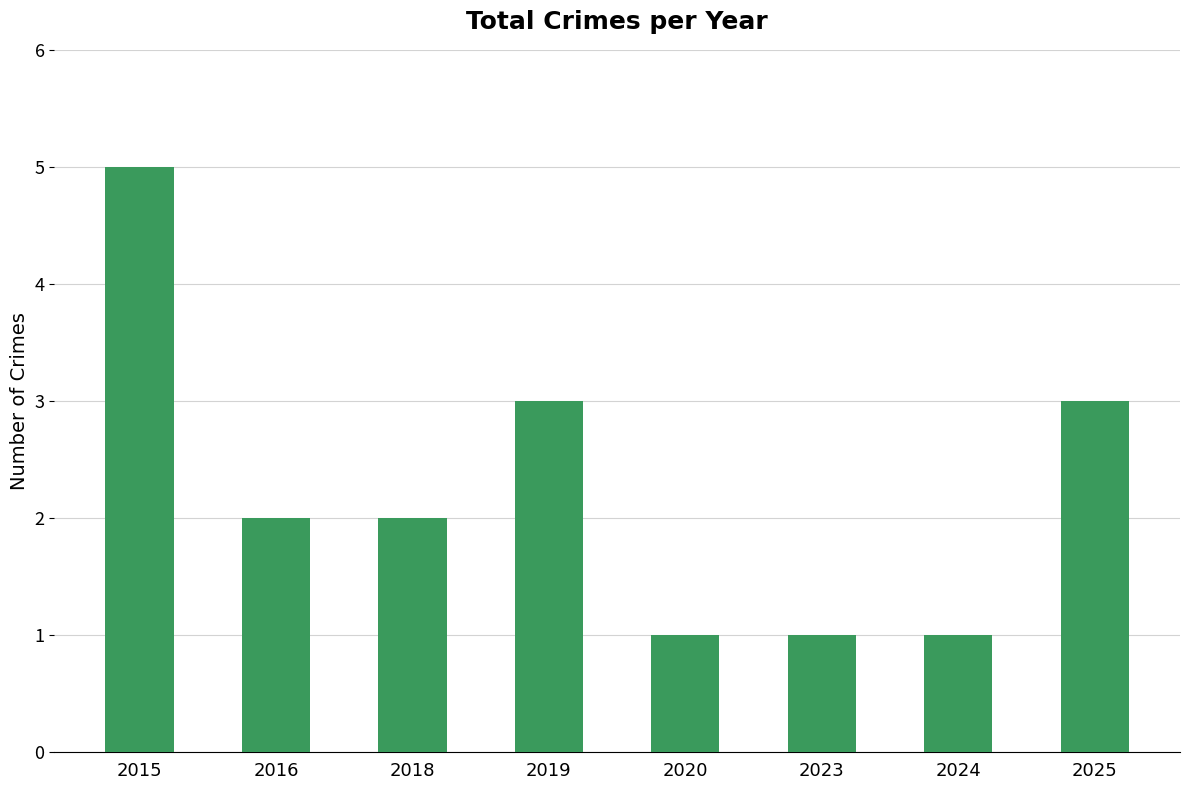

Count the values in the range 1 to 3.

7